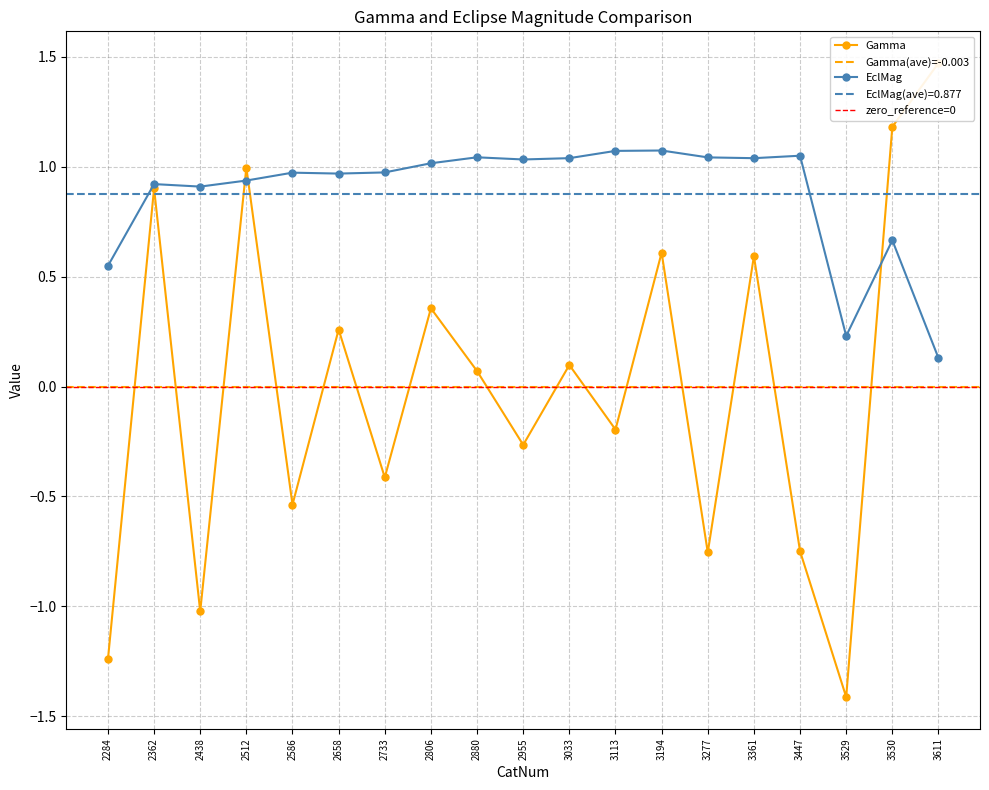

Between 2806 and 3529, which is larger?

2806